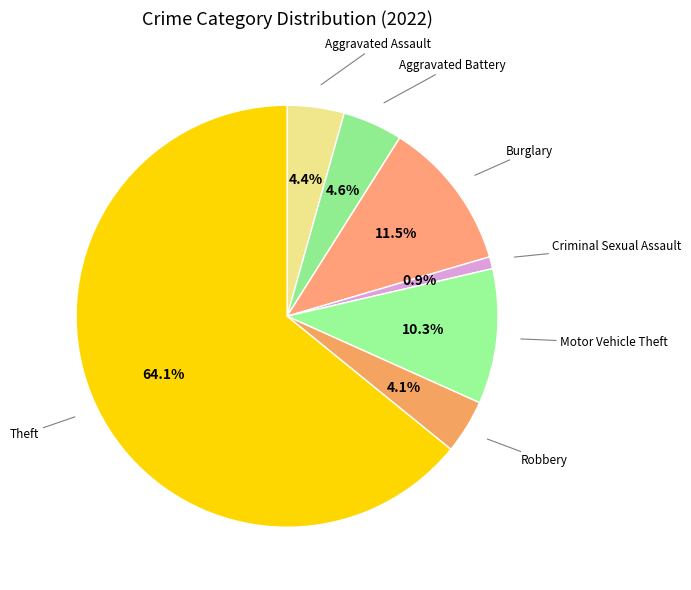

To the nearest percent, what is the average slice percentage?

14%